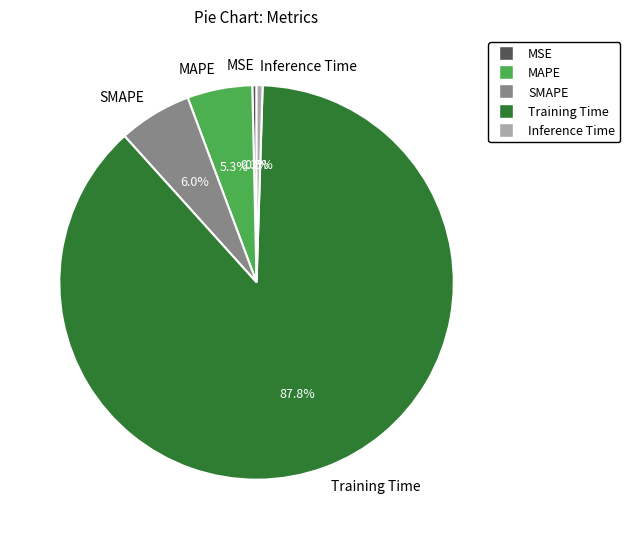

What is the largest slice in the pie chart?

Training Time